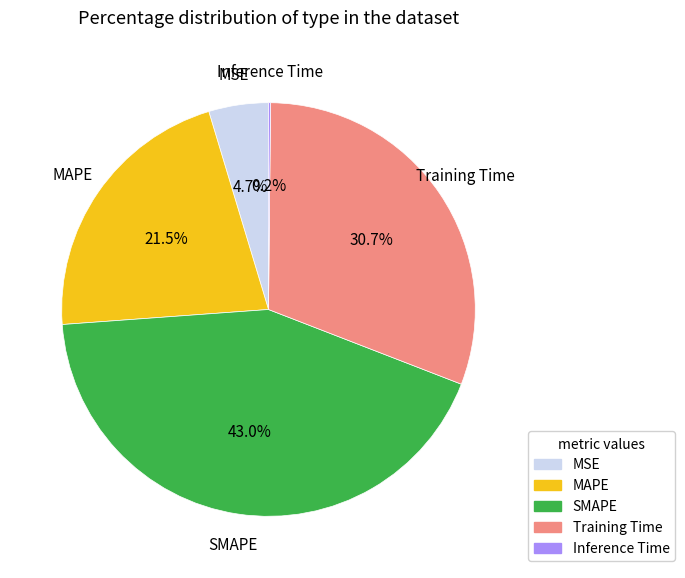

To the nearest percent, what is the difference between the largest and smallest slice percentages?

43%